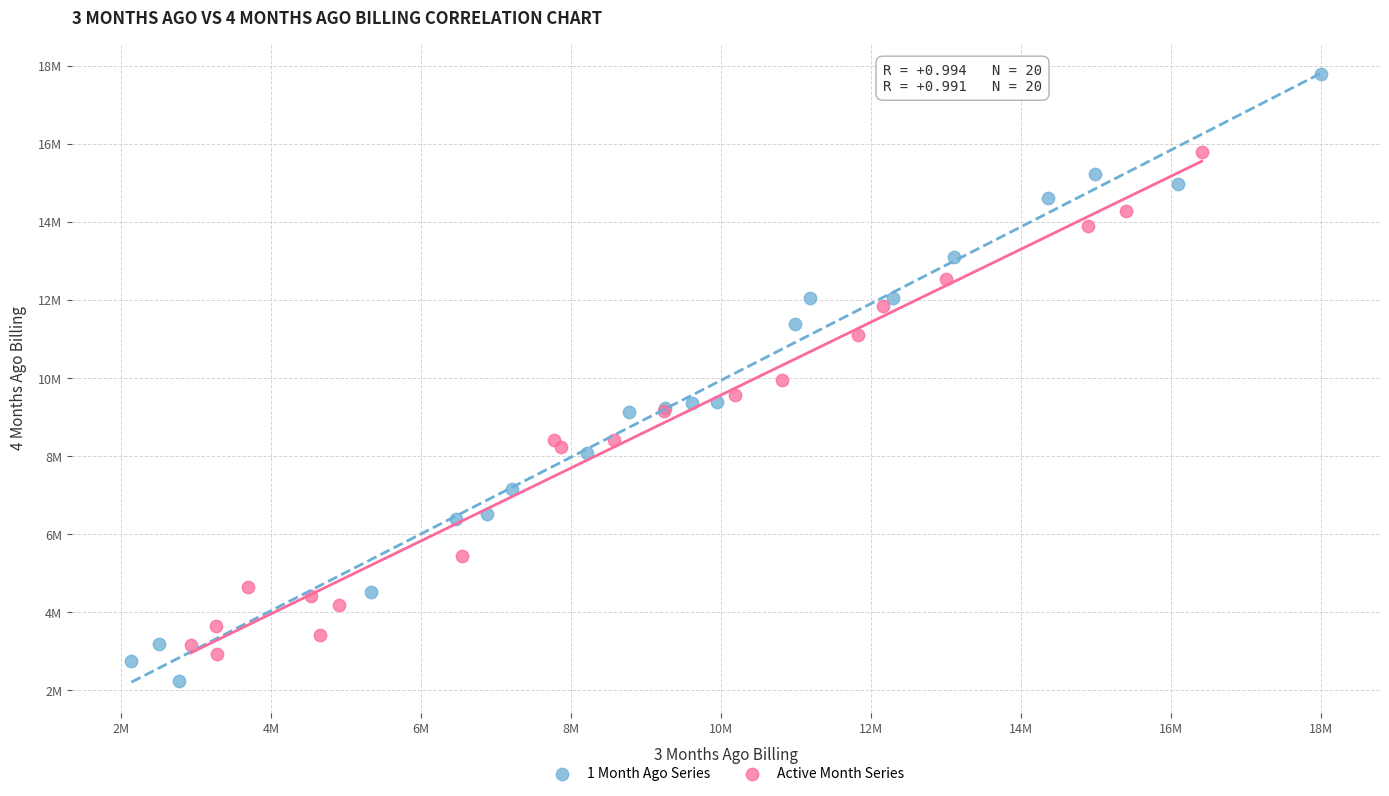

Which series has the largest Y range (max minus min)?

1 Month Ago Series